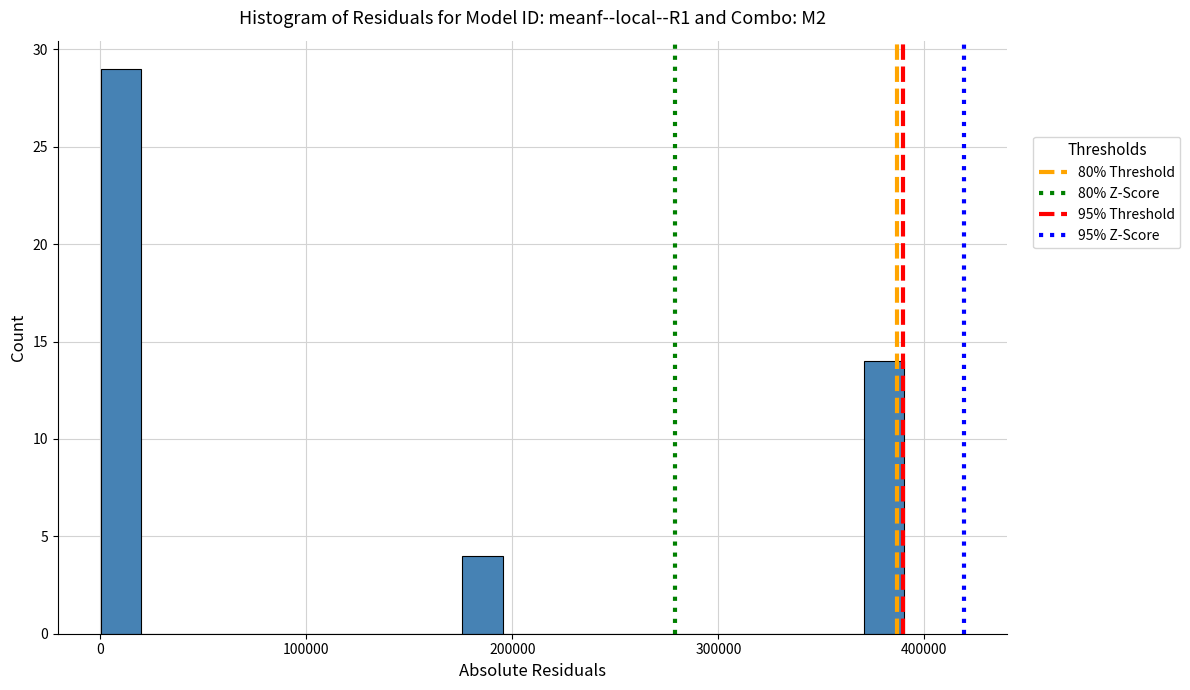

Read against the x-axis, roughly where is the centre of the tallest bar?

10000